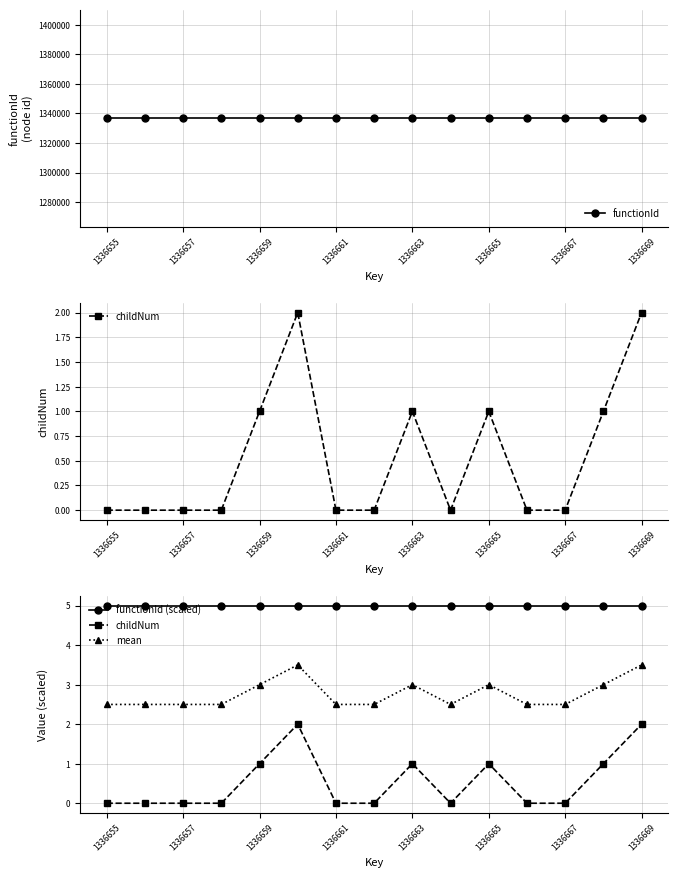

The value of functionId at 1336659 is 2134043.0. True or false?

False